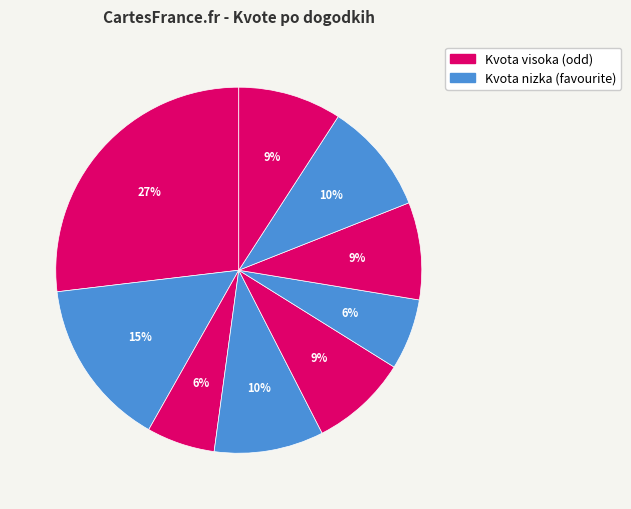

Count the number of slices in the pie.

9